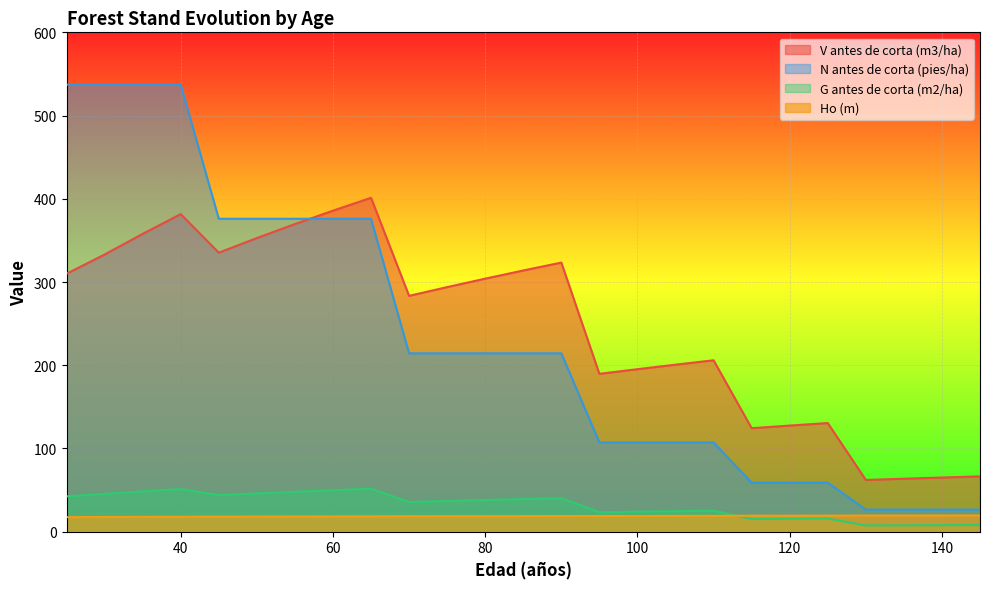

What is the highest value of the V antes de corta (m3/ha) series?

401.2